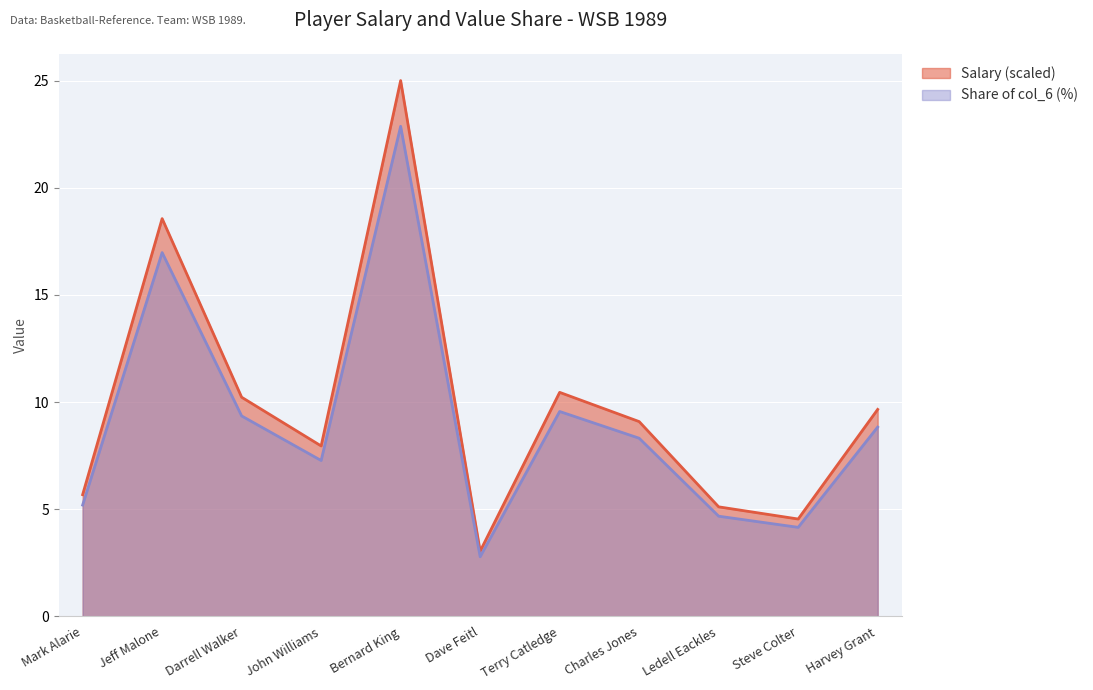

Which series has the widest spread of values?

Salary (scaled)